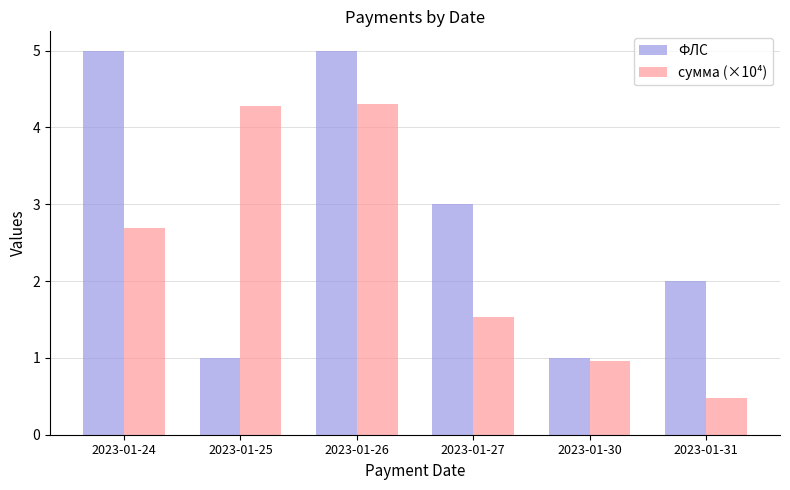

Are the bars horizontal?

No